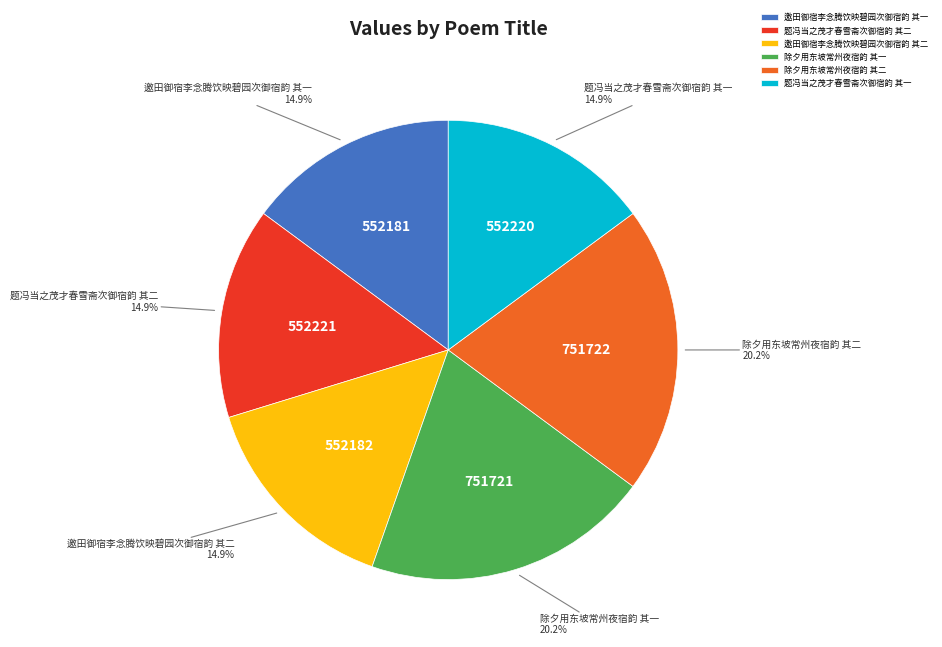

Approximately how many times larger is the value at 题冯当之茂才春雪斋次御宿韵 其二 compared to 题冯当之茂才春雪斋次御宿韵 其一?

1.0